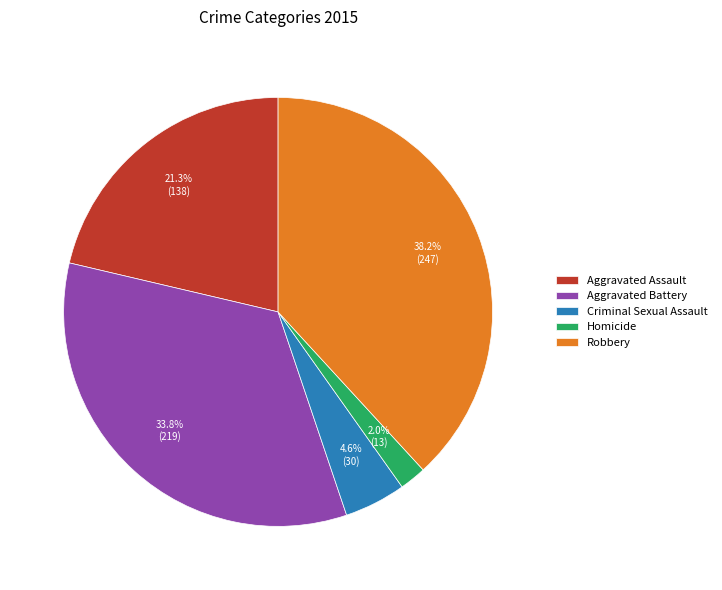

Count the number of slices in the pie.

5